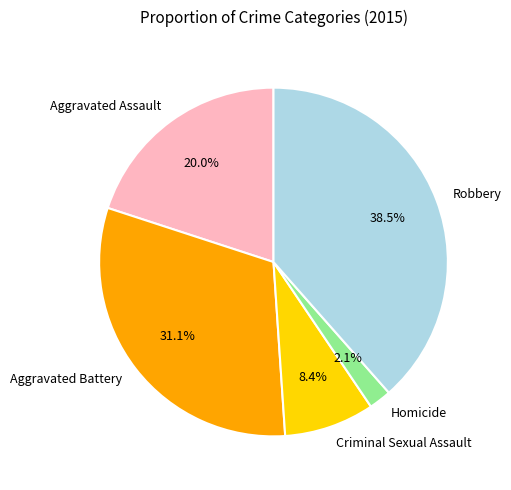

How many segments does this pie chart have?

5